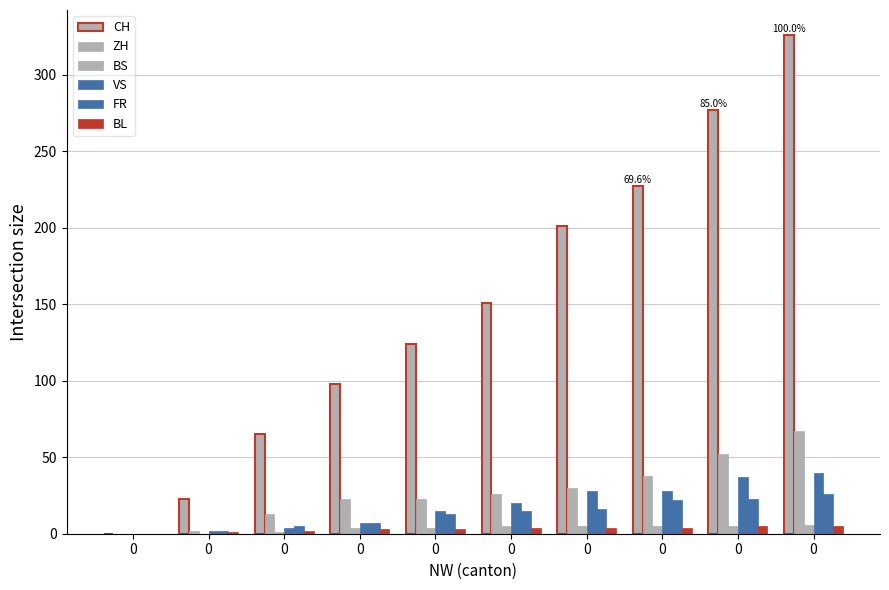

How many values in CH are above zero?

9